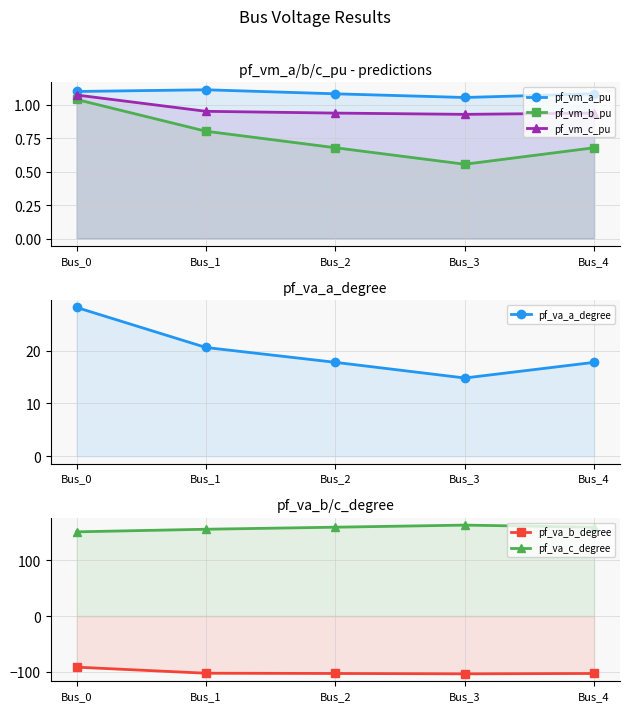

Reading left to right, extract all data points from this chart.

pf_vm_a_pu: 1.1	1.1	1.1	1.1	1.1
pf_vm_b_pu: 1.0	0.8	0.7	0.6	0.7
pf_vm_c_pu: 1.1	0.9	0.9	0.9	0.9
pf_va_a_degree: 28.2	20.6	17.8	14.8	17.8
pf_va_b_degree: -91.6	-102.5	-103.0	-103.7	-103.0
pf_va_c_degree: 151.0	155.7	159.4	163.1	159.4